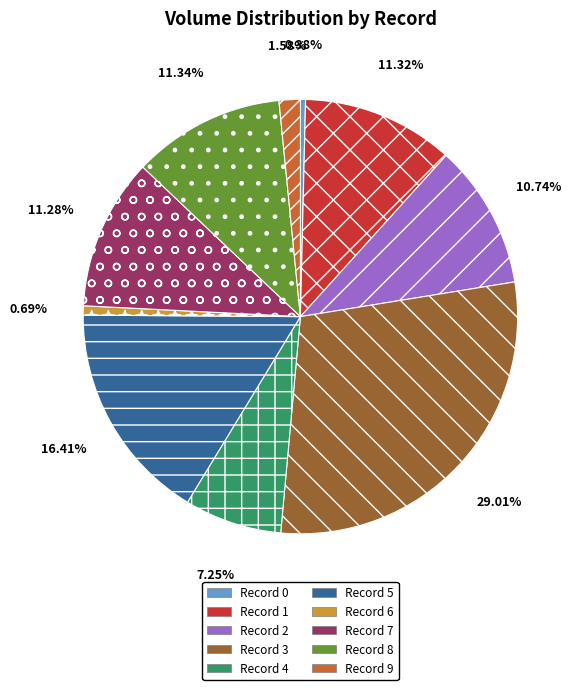

How many slices are in this pie chart?

10